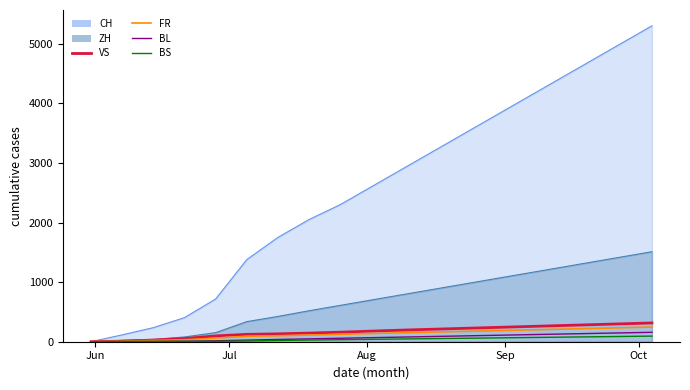

How many values in the BL series exceed 68?

9